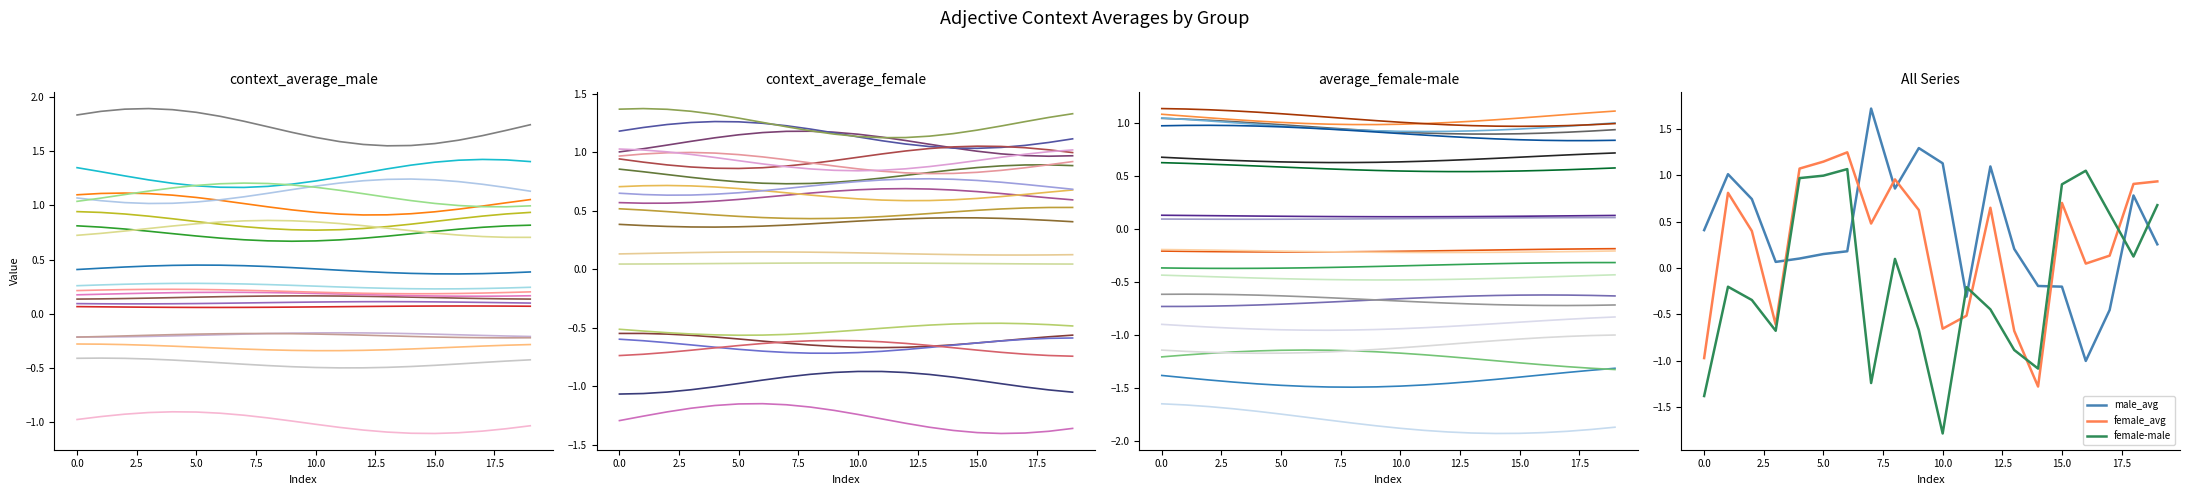

What is the value of the average_female-male point at the 18th from the left?

0.6